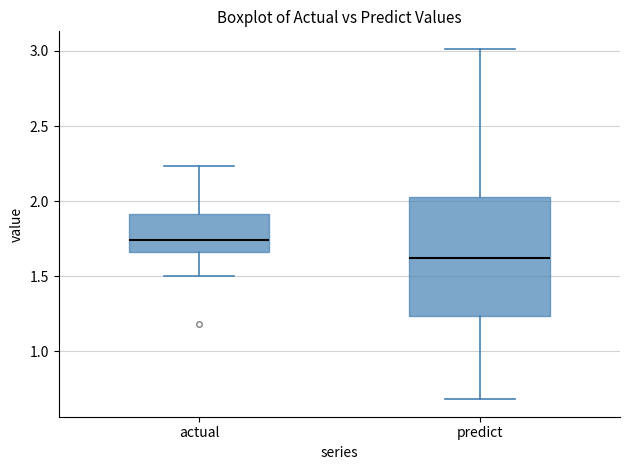

Reading left to right, transcribe this box plot: for each box, give where its median line is, the range the box spans, and where its two whiskers end, as read against the y-axis. The values are not printed on the chart, so give them approximately, as read against the axis.

actual: median 1.75, box 1.65 to 1.90, whiskers 1.50 to 2.25
predict: median 1.60, box 1.25 to 2.05, whiskers 0.70 to 3.00